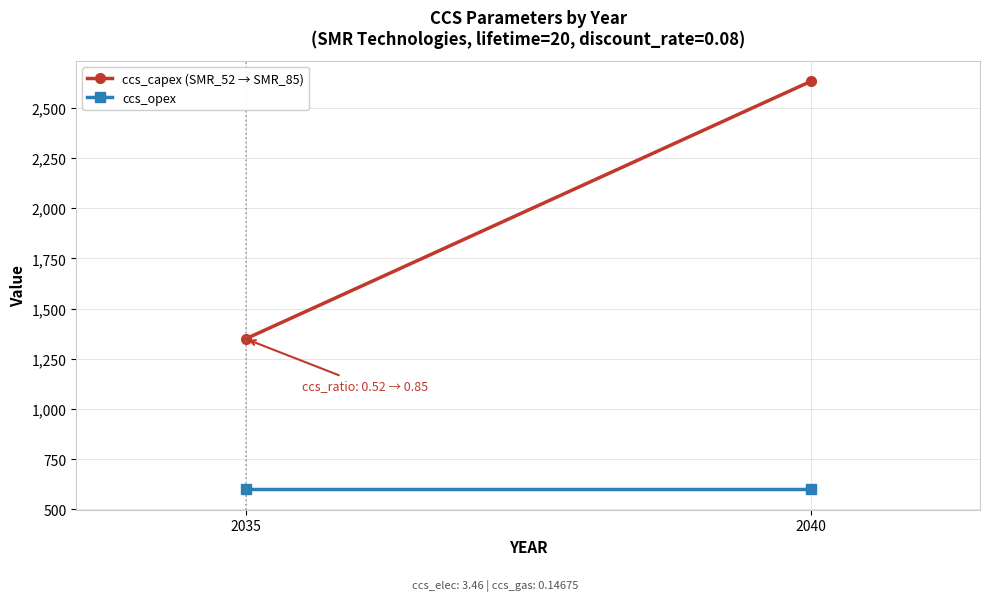

The ccs_capex (SMR_52 → SMR_85) series shows 2631.4 at 2040. True or false?

True